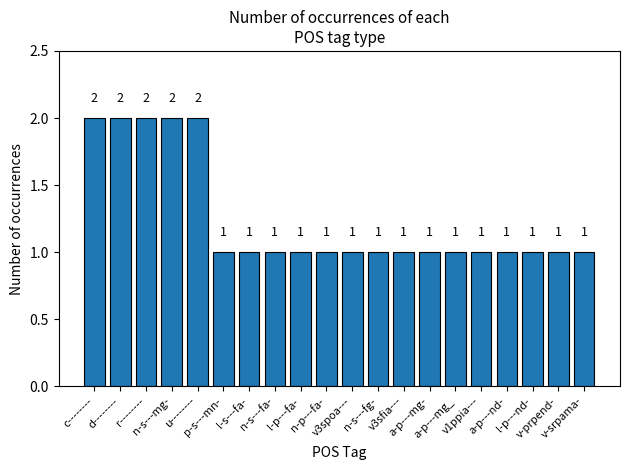

How many values exceed 1?

5